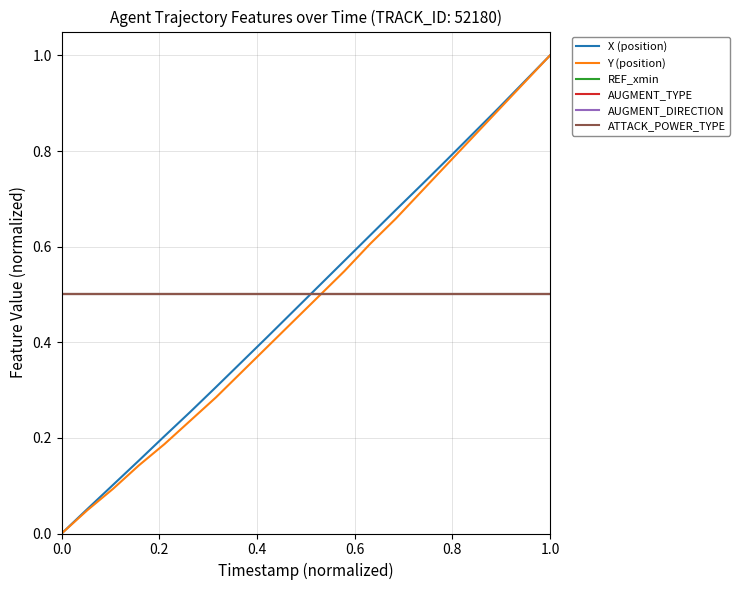

List the series in order of their peak value, highest first.

X (position), Y (position), REF_xmin, AUGMENT_TYPE, AUGMENT_DIRECTION, ATTACK_POWER_TYPE